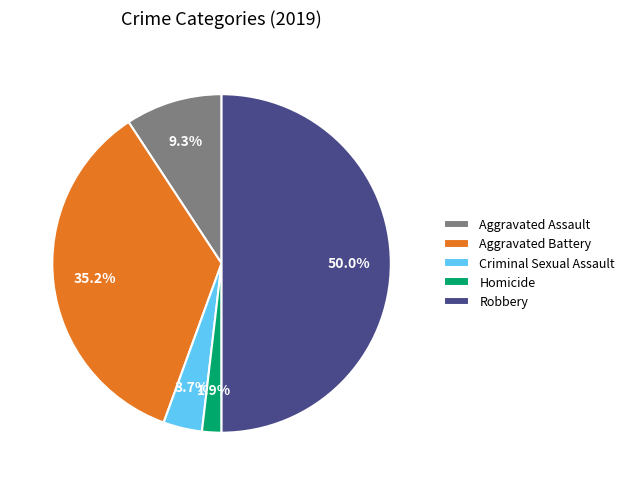

How much of the chart is everything except Homicide?

98.1%